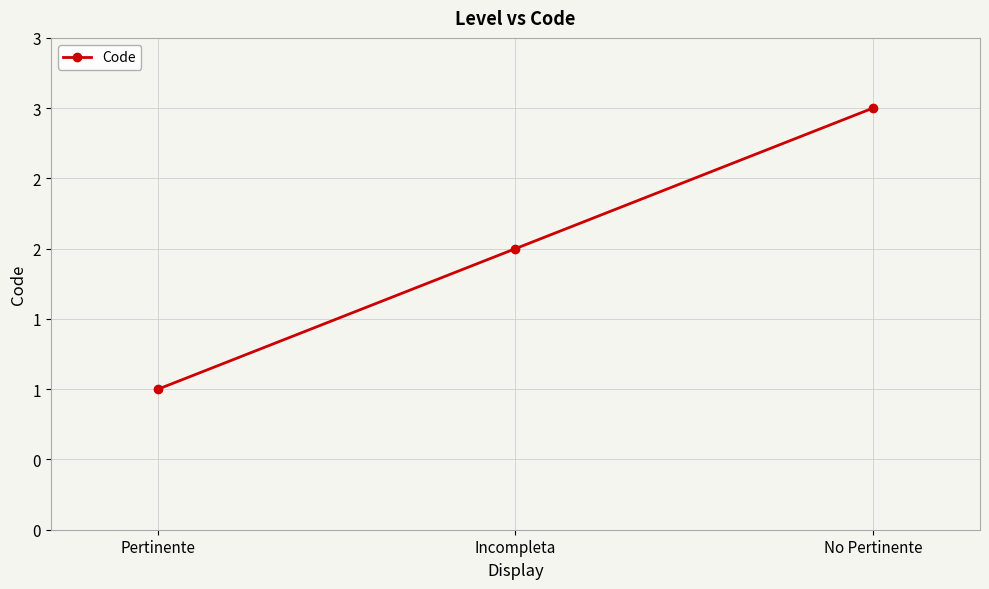

Is this an area chart (filled region under the line)?

No